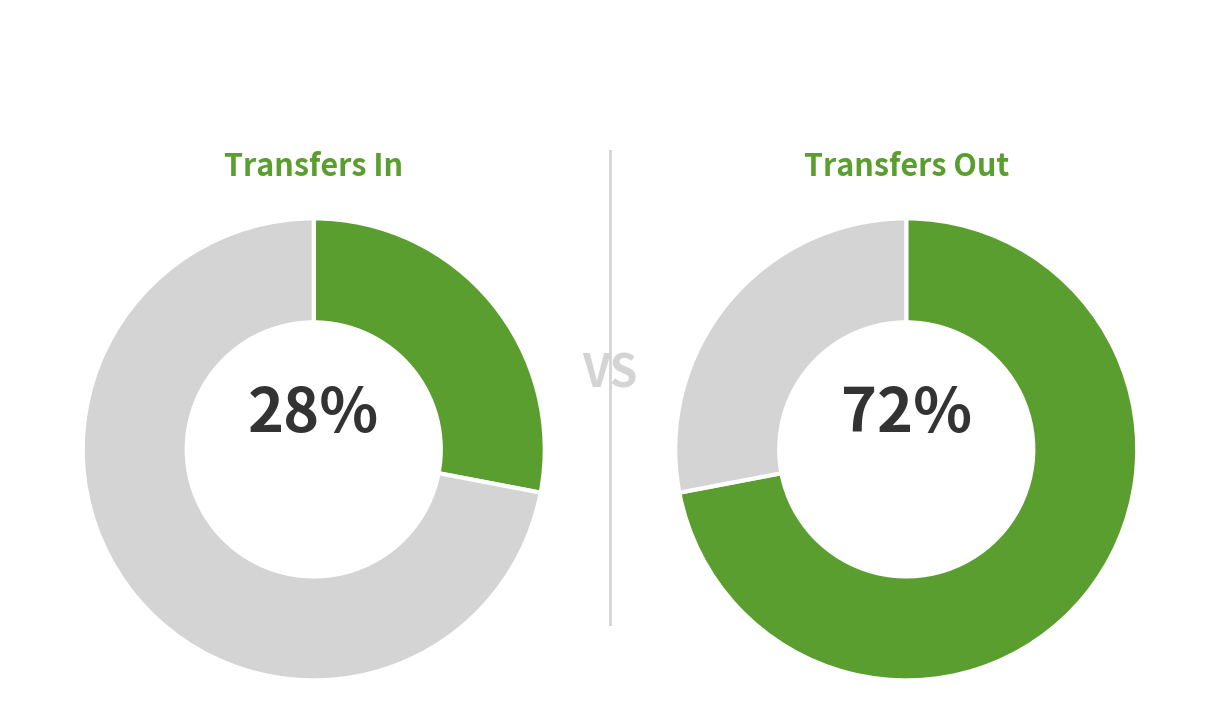

Does 3 represent more than half of the total?

No